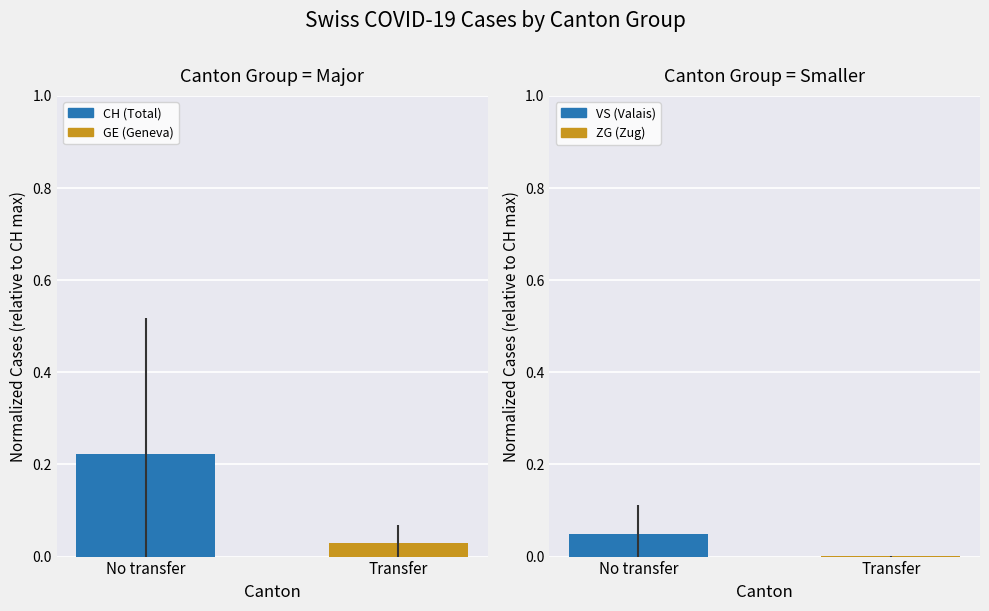

What is the sum of all CH (Total) values?

0.3